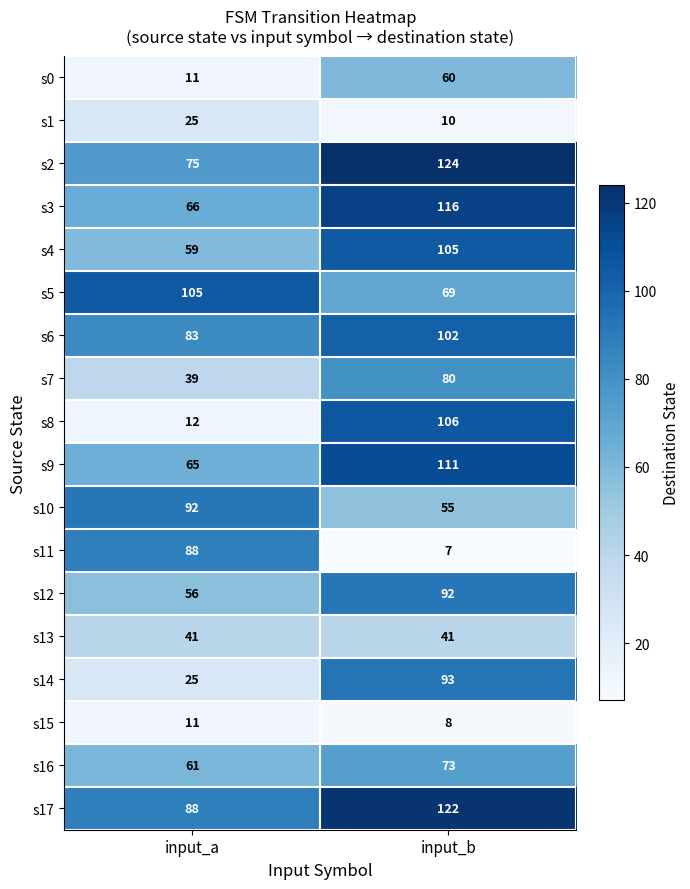

The s12 series shows 92 at input_b. True or false?

True